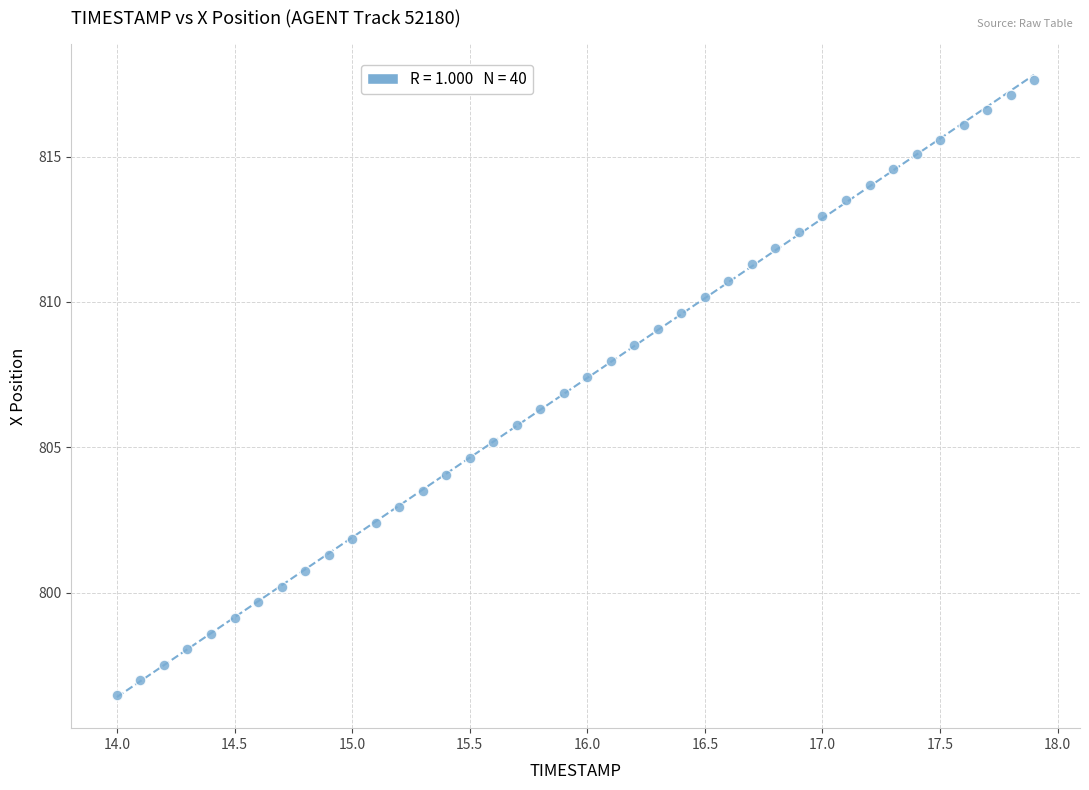

What is the range of X values (max minus min)?

3.9